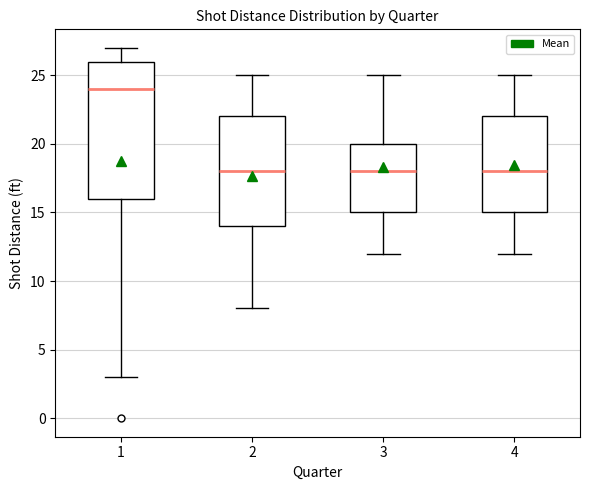

Reading left to right, transcribe this box plot: for each box, give where its median line is, the range the box spans, and where its two whiskers end, as read against the y-axis. The values are not printed on the chart, so give them approximately, as read against the axis.

1: median 24, box 16 to 26, whiskers 3 to 27
2: median 18, box 14 to 22, whiskers 8 to 25
3: median 18, box 15 to 20, whiskers 12 to 25
4: median 18, box 15 to 22, whiskers 12 to 25